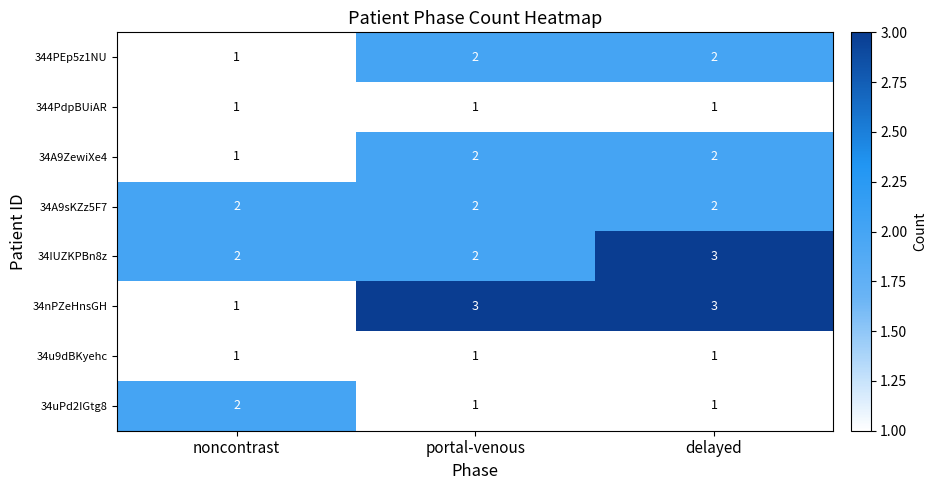

Which series has the largest range (max minus min)?

34nPZeHnsGH